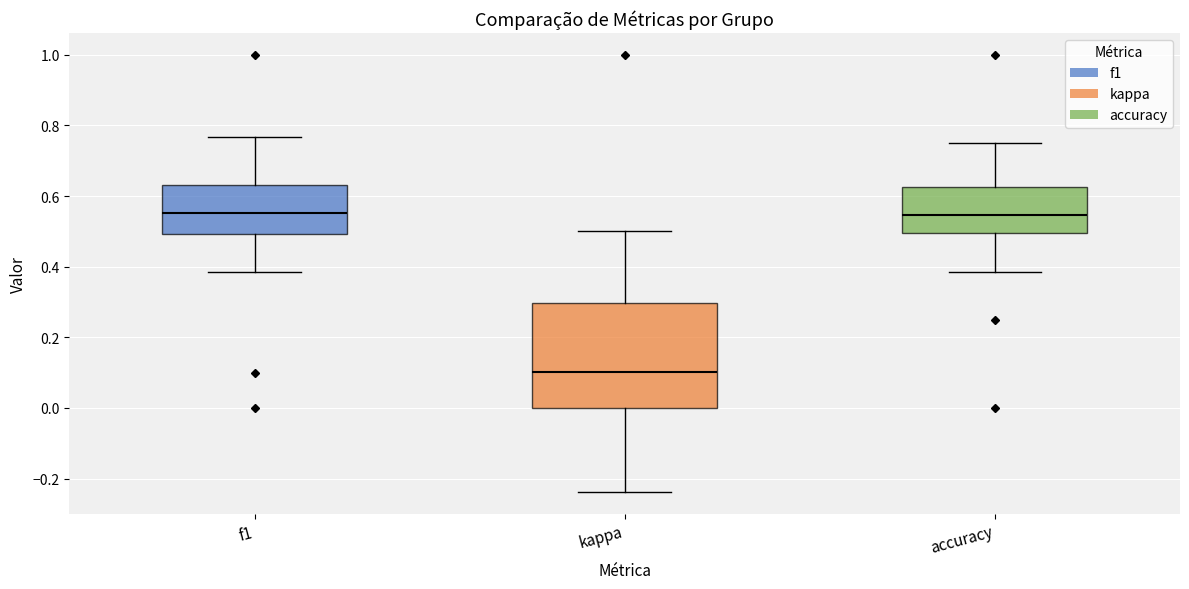

Reading left to right, transcribe this box plot: for each box, give where its median line is, the range the box spans, and where its two whiskers end, as read against the y-axis. The values are not printed on the chart, so give them approximately, as read against the axis.

f1: median 0.56, box 0.50 to 0.64, whiskers 0.38 to 0.76
kappa: median 0.10, box 0.00 to 0.30, whiskers -0.24 to 0.50
accuracy: median 0.54, box 0.50 to 0.62, whiskers 0.38 to 0.76